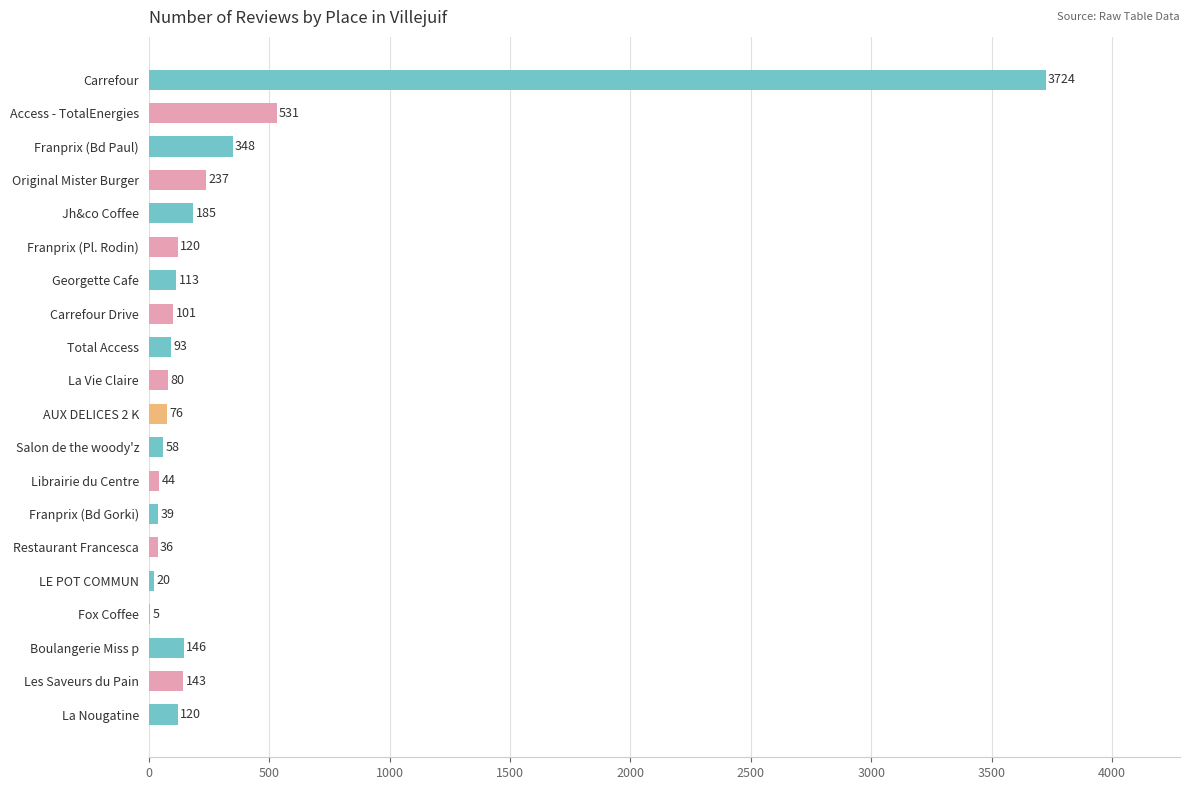

Which label corresponds to the largest value in the chart?

Carrefour